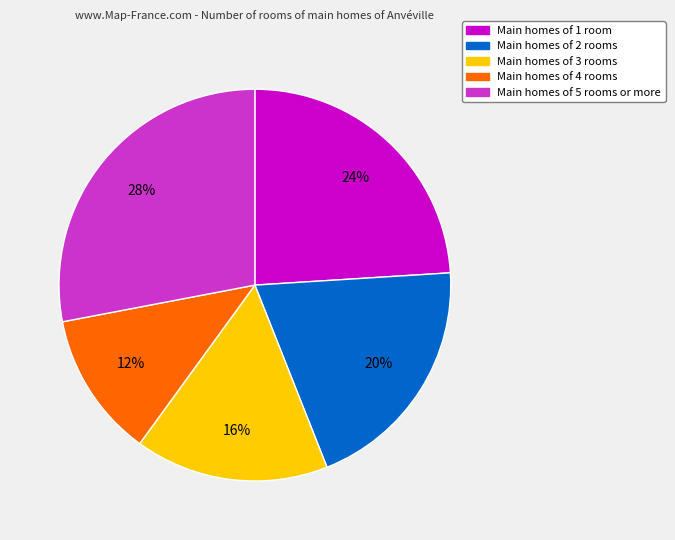

Is there any slice that represents more than half of the pie?

No